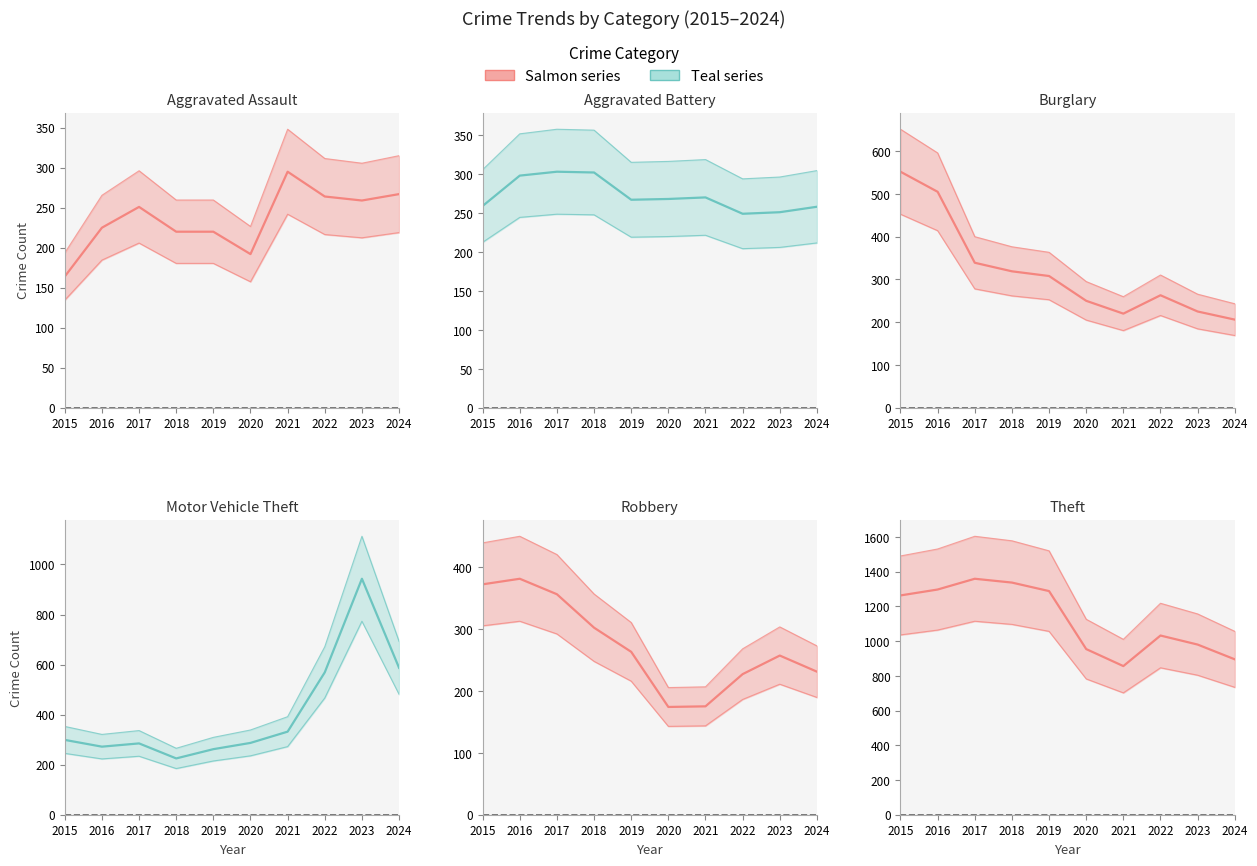

What is the average value of the Theft (mean) series?

1126